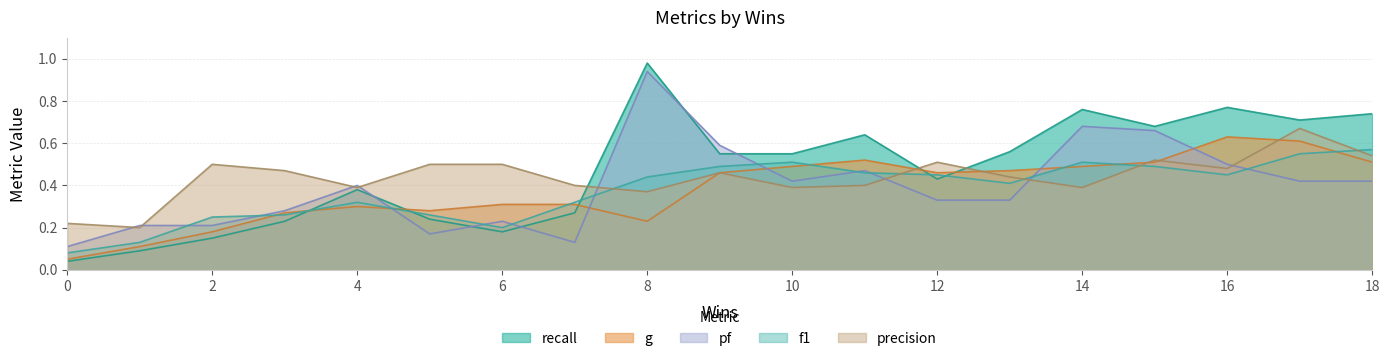

Is it true that pf equals 0.1 at 0?

True